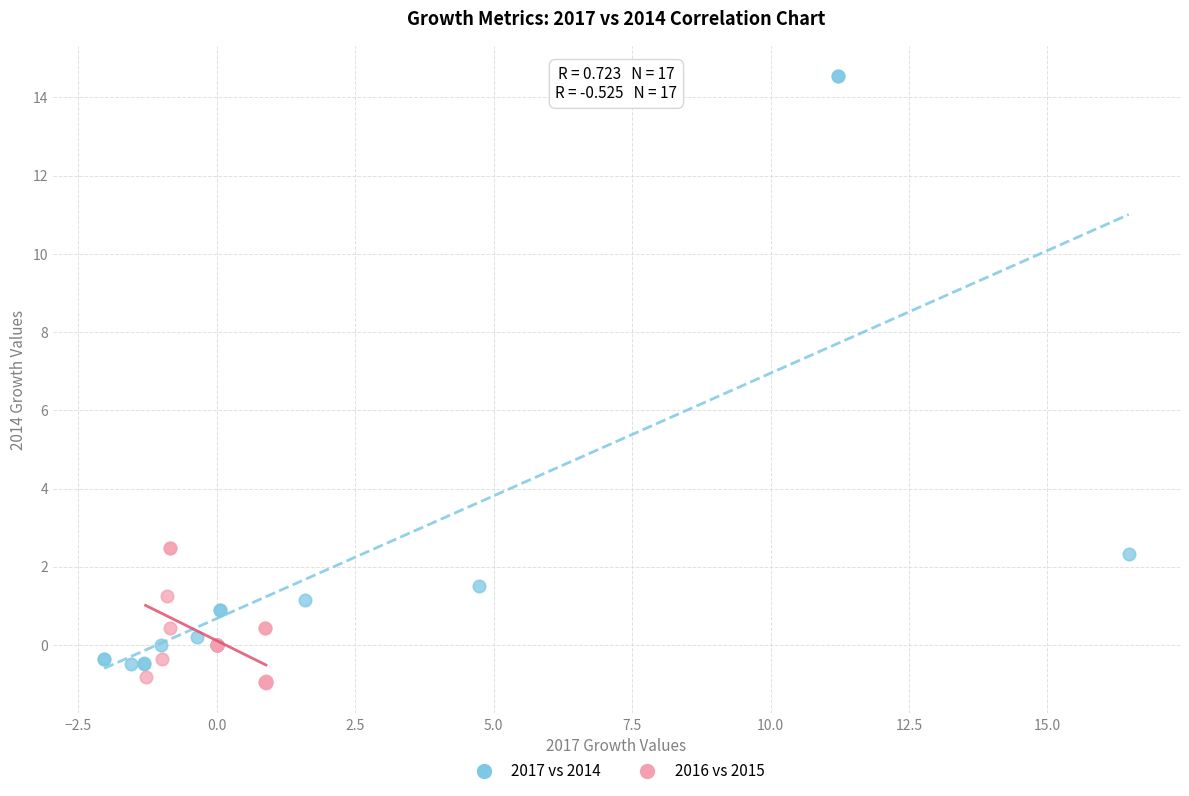

What are all the series names shown in the legend?

2017 vs 2014, 2016 vs 2015